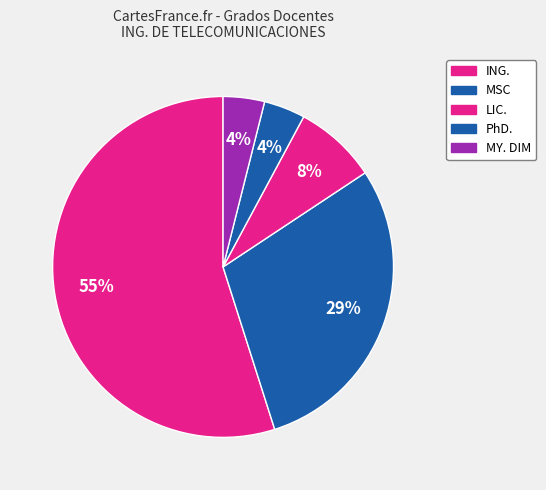

To the nearest percent, what is the difference between the largest and smallest slice percentages?

51%